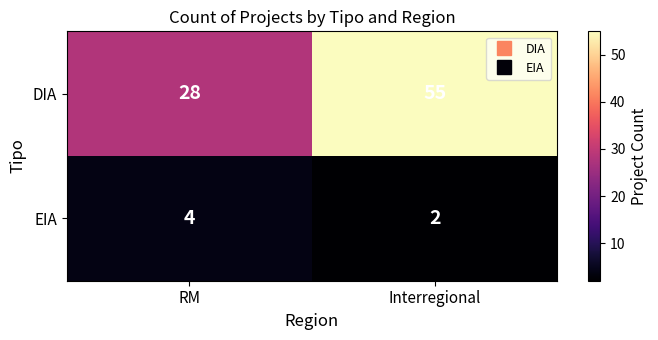

Which series has the largest total across all categories?

DIA